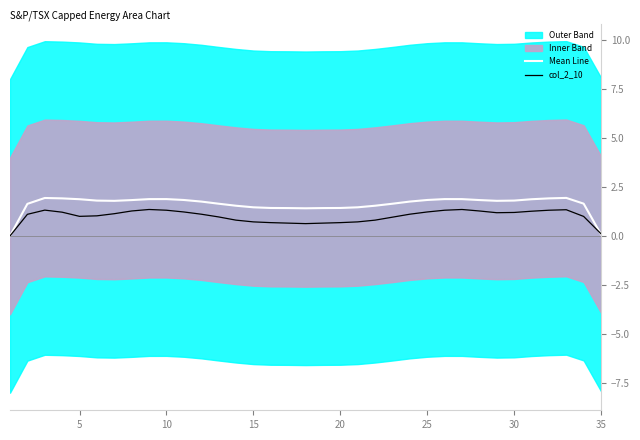

Rank the series by their average value, from lowest to highest.

col_2_10, Mean Line